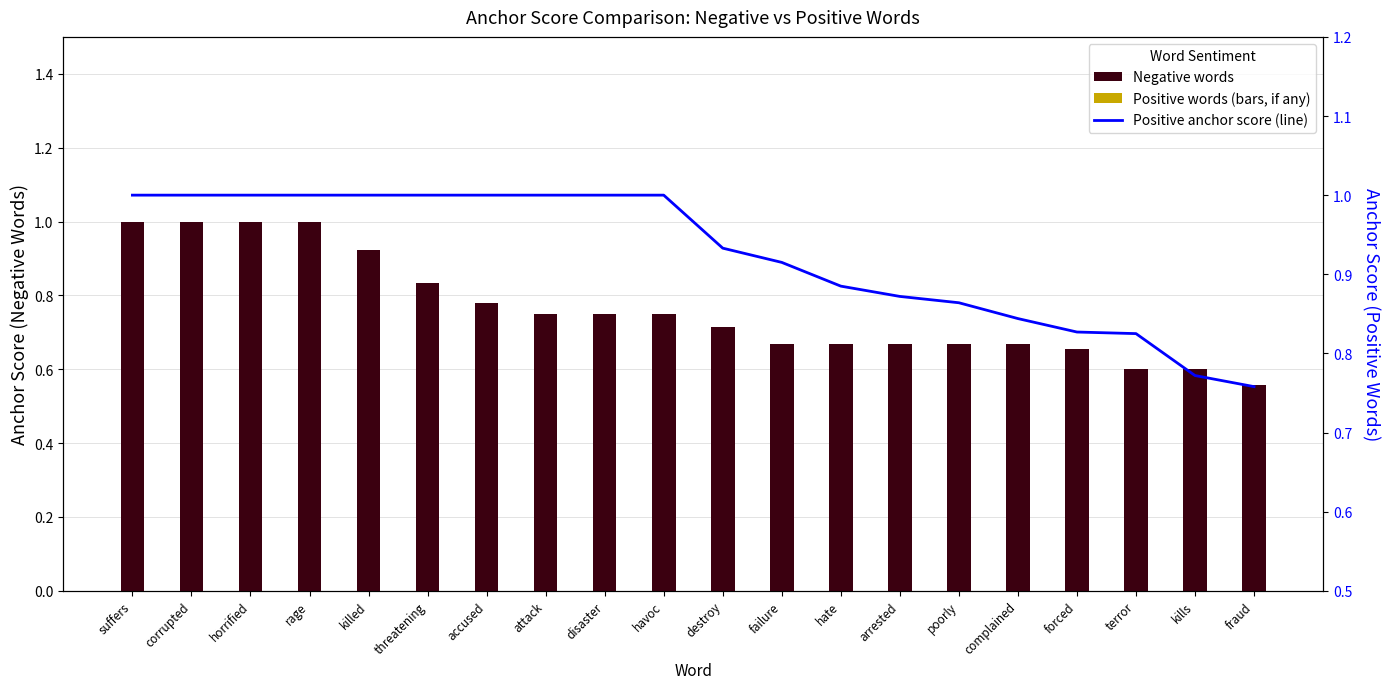

Rank the series at suffers from lowest to highest value.

Negative words, Positive words (right axis)